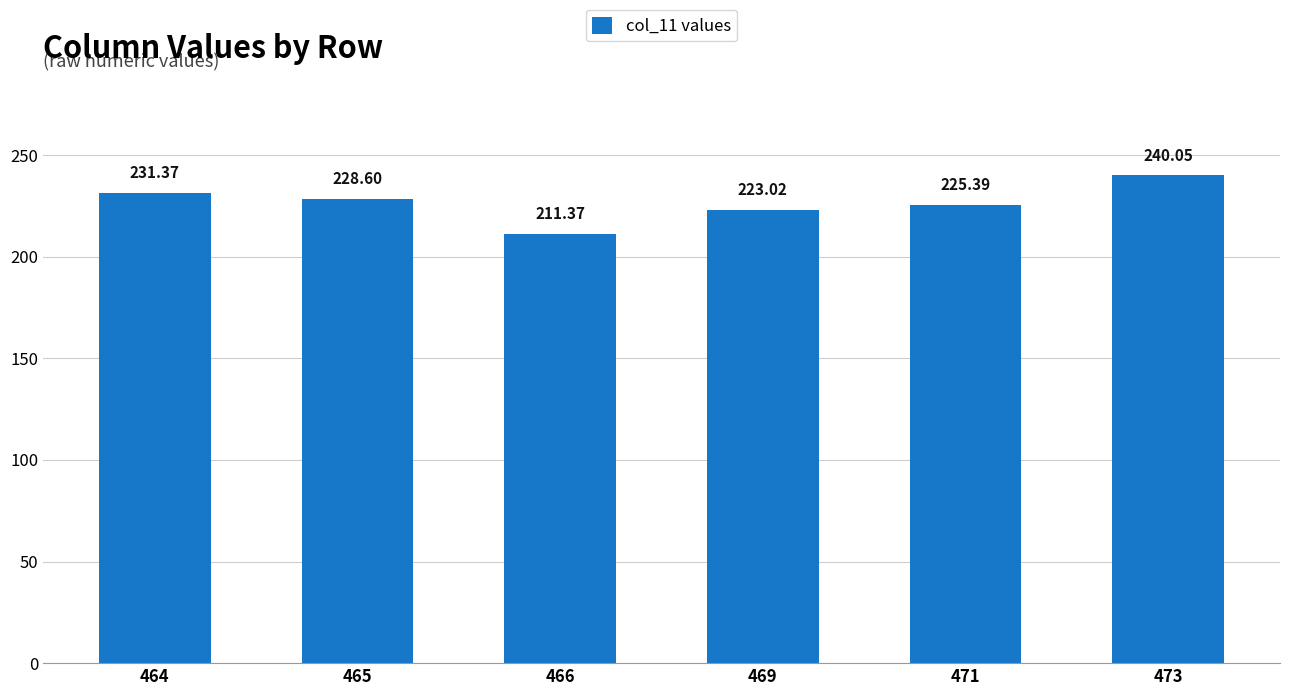

Which has a higher value, 465 or 473?

473